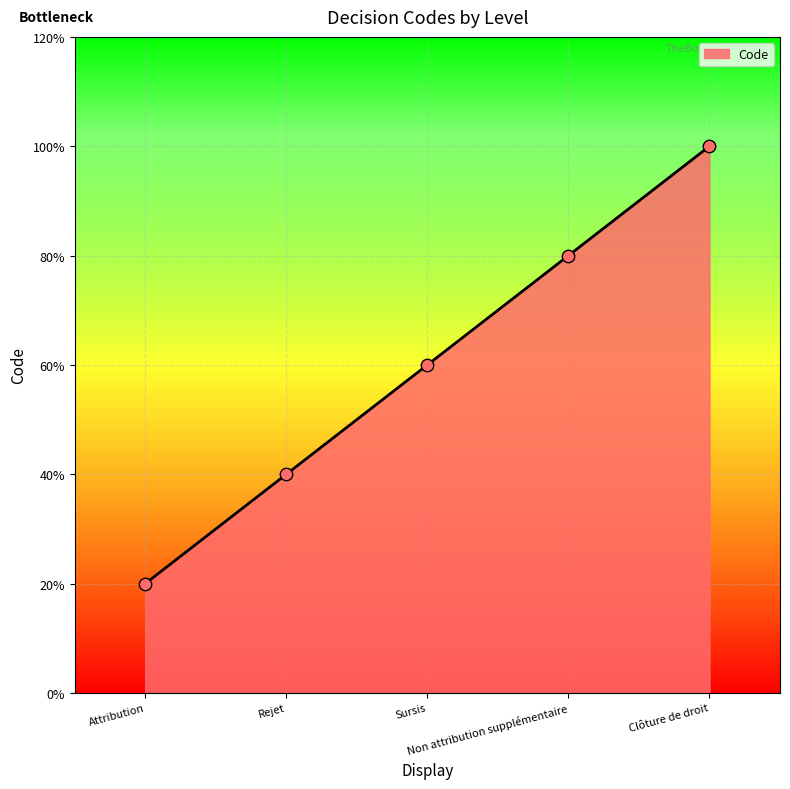

What is the ratio of the value at Attribution to the value at Rejet?

0.5